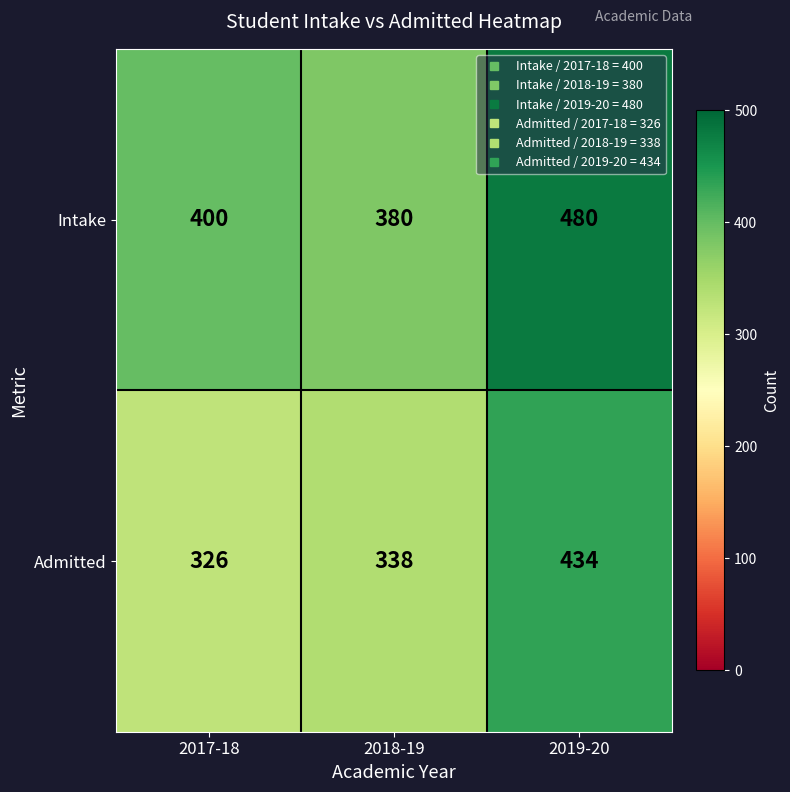

Rank the series by their average value, from lowest to highest.

Admitted, Intake